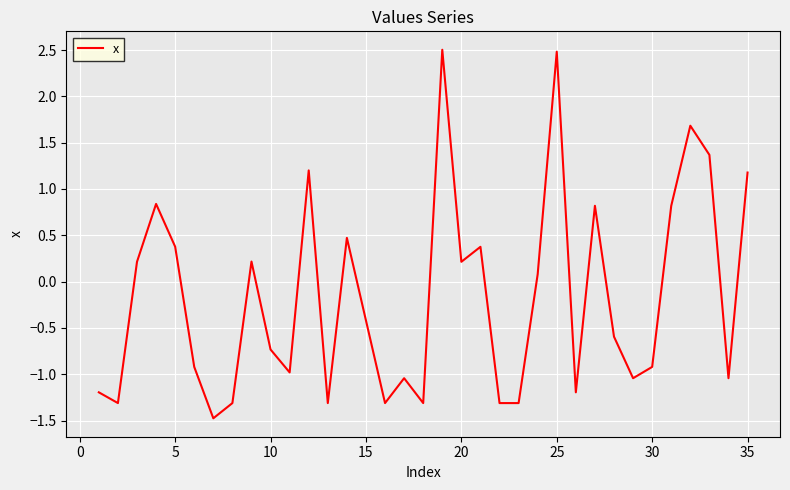

What is the maximum value shown in the chart?

2.5